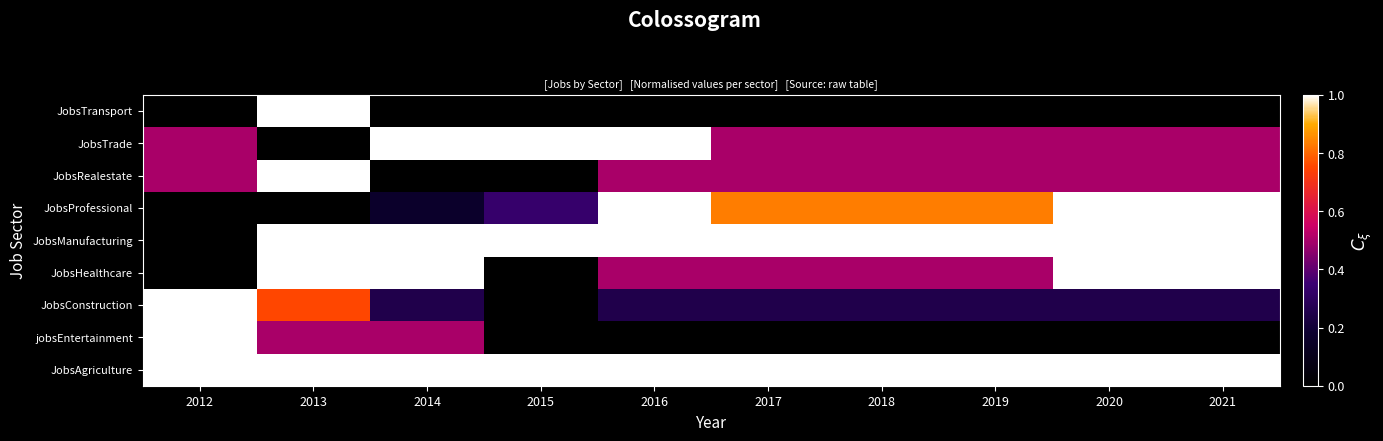

At how many categories does at least one series exceed 0?

10